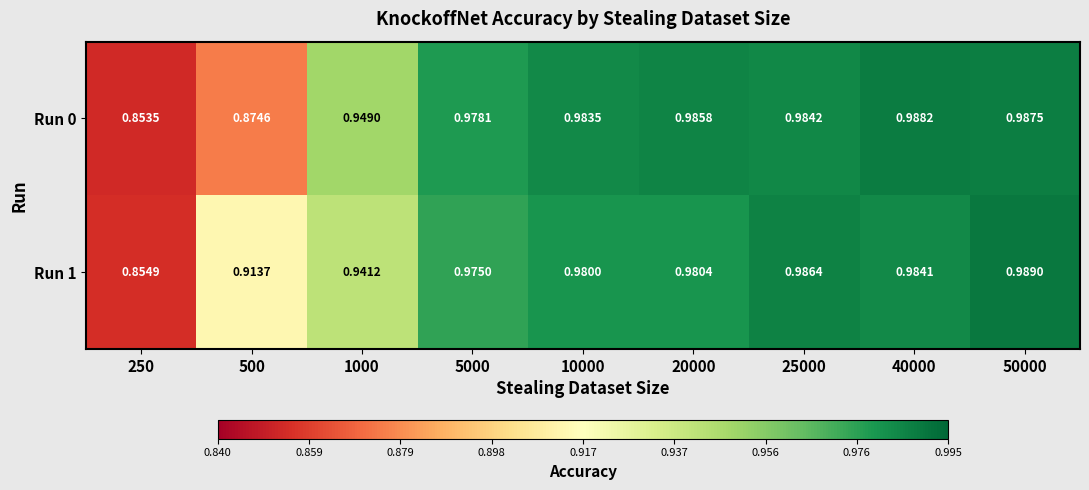

Which label corresponds to the largest value in the chart?

50000